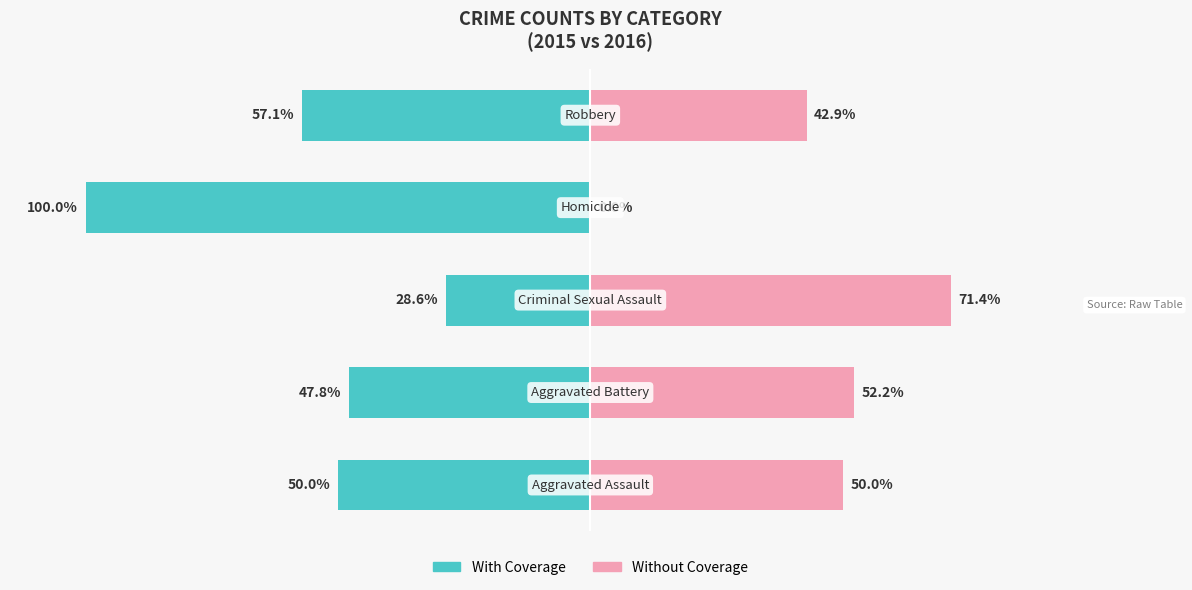

Reading right to left, extract all data points from this chart.

With Coverage: -57.1	-100.0	-28.6	-47.8	-50.0
Without Coverage: 42.9	0.0	71.4	52.2	50.0